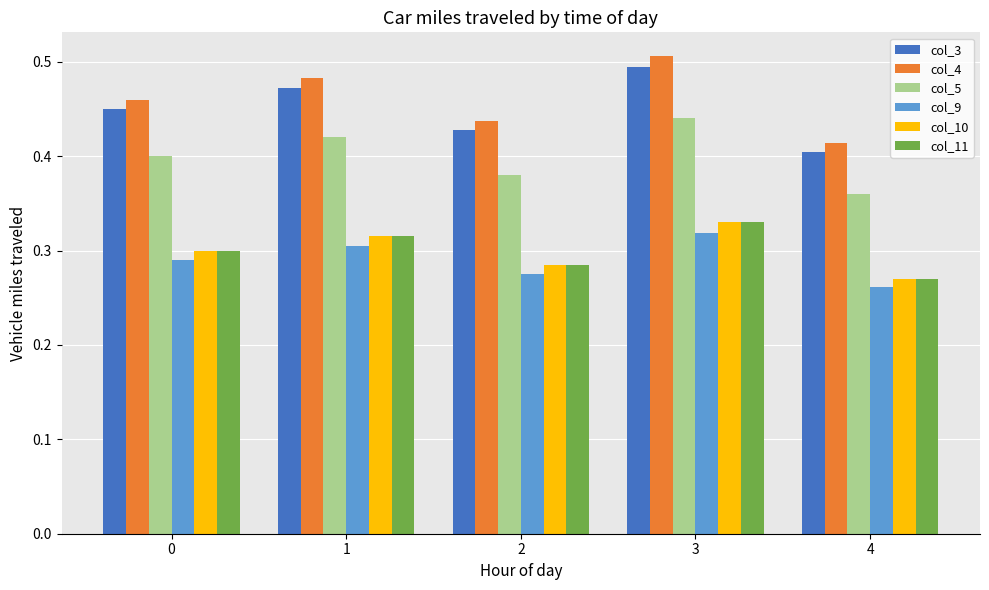

Which category has the lowest value in the col_11 series?

4